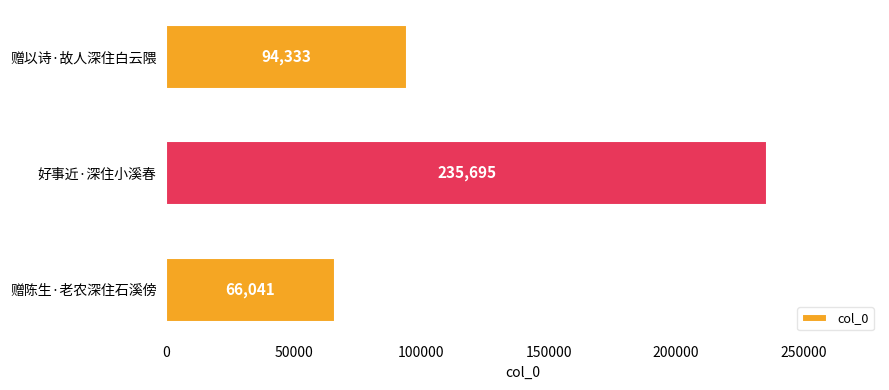

The chart shows a value of 94333 at 赠以诗·故人深住白云隈. True or false?

True